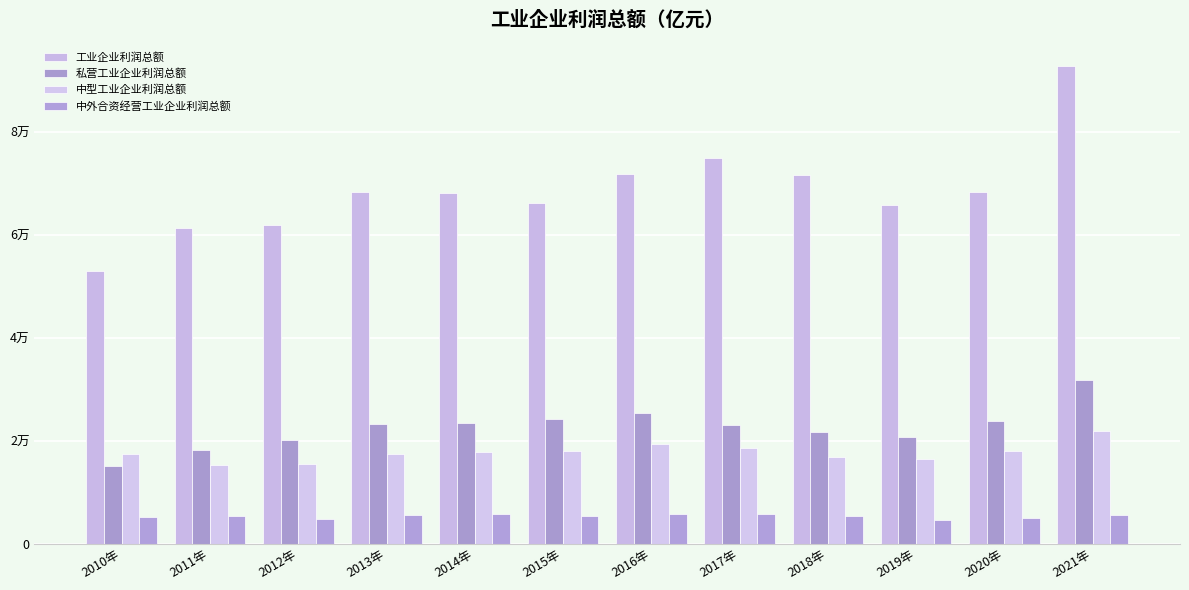

At which category does the chart reach its minimum across all series?

2019年